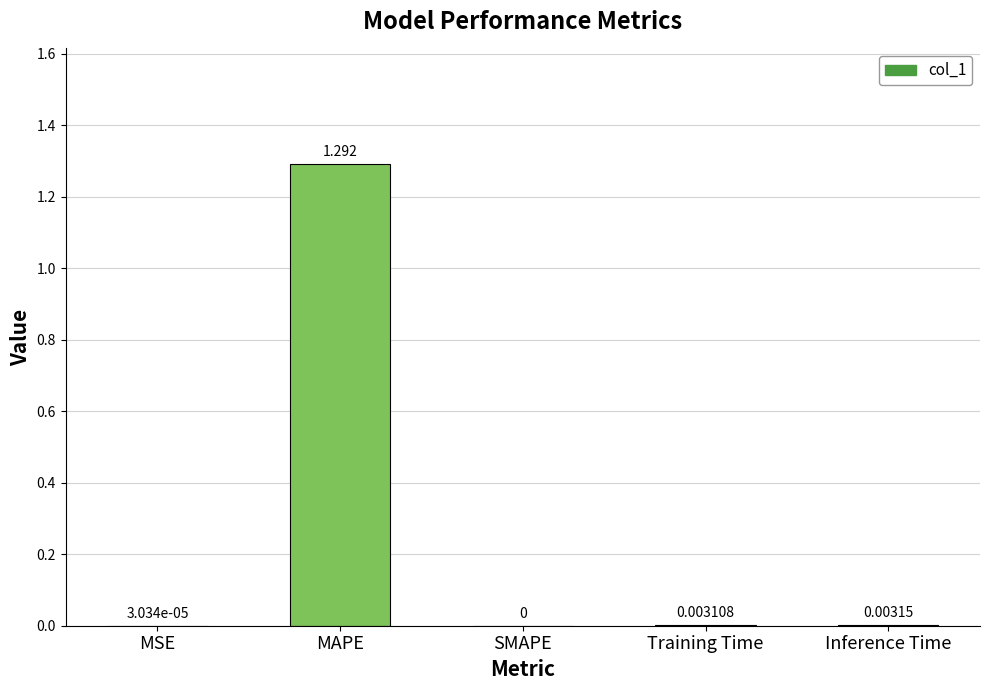

Which label corresponds to the largest value in the chart?

MAPE